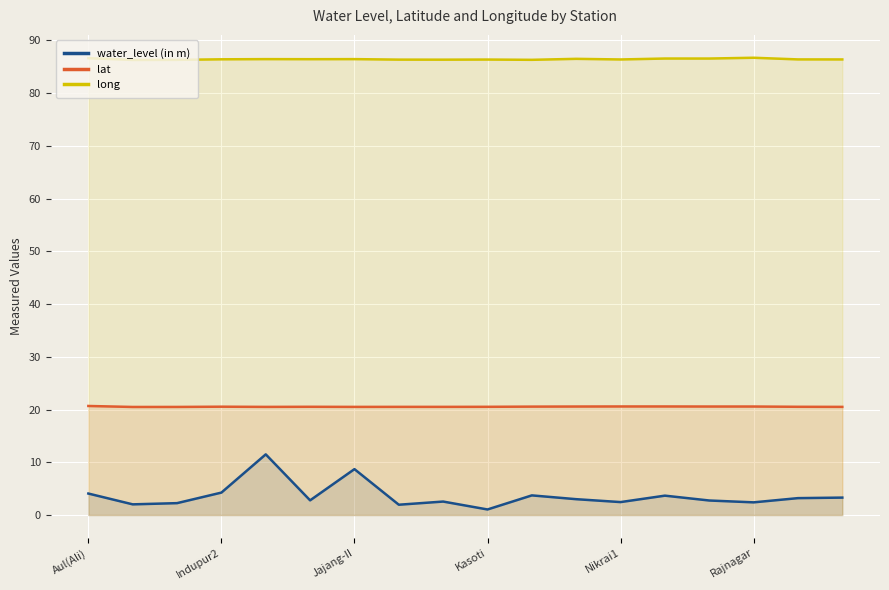

What are all the series names shown in the legend?

water_level (in m), lat, long